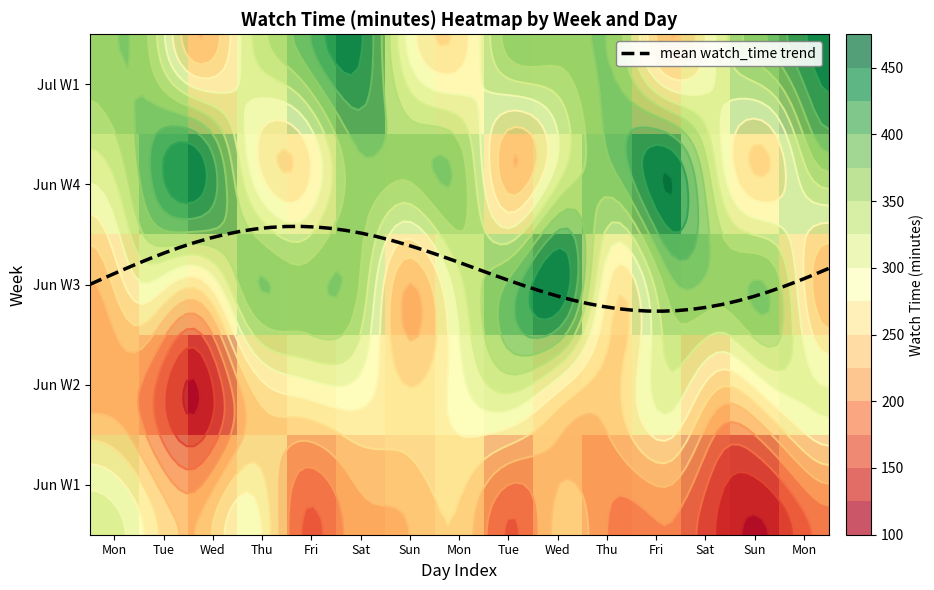

At how many categories does at least one series exceed 355?

15